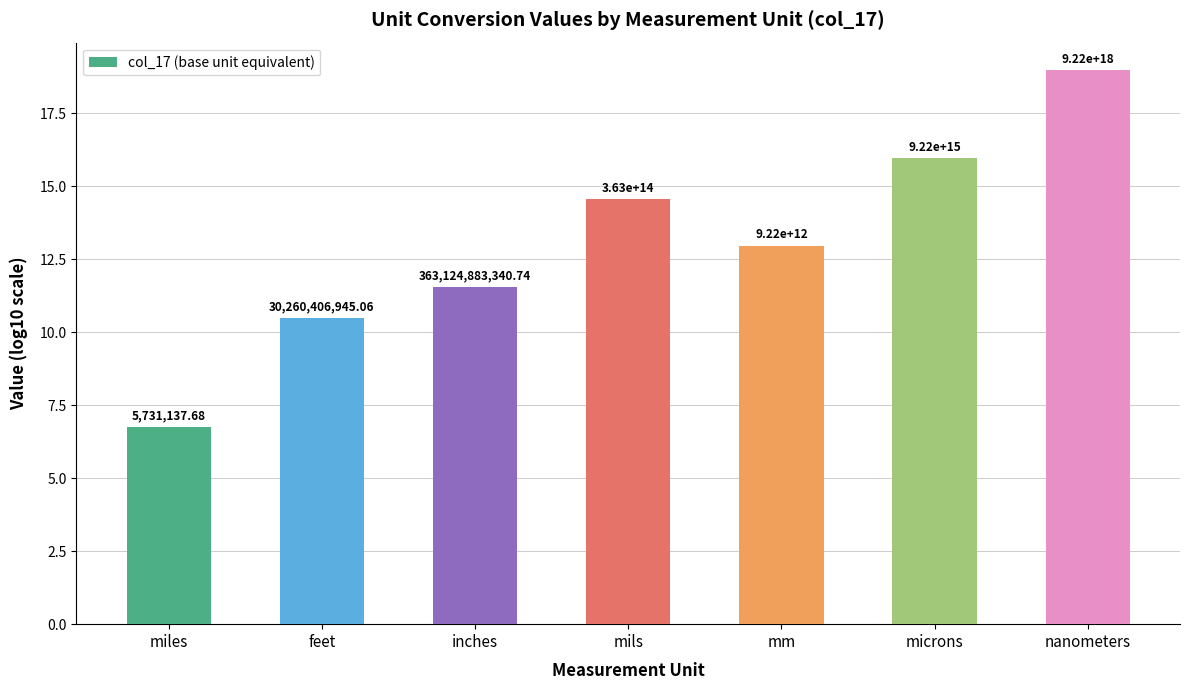

How many bars are there in total?

7